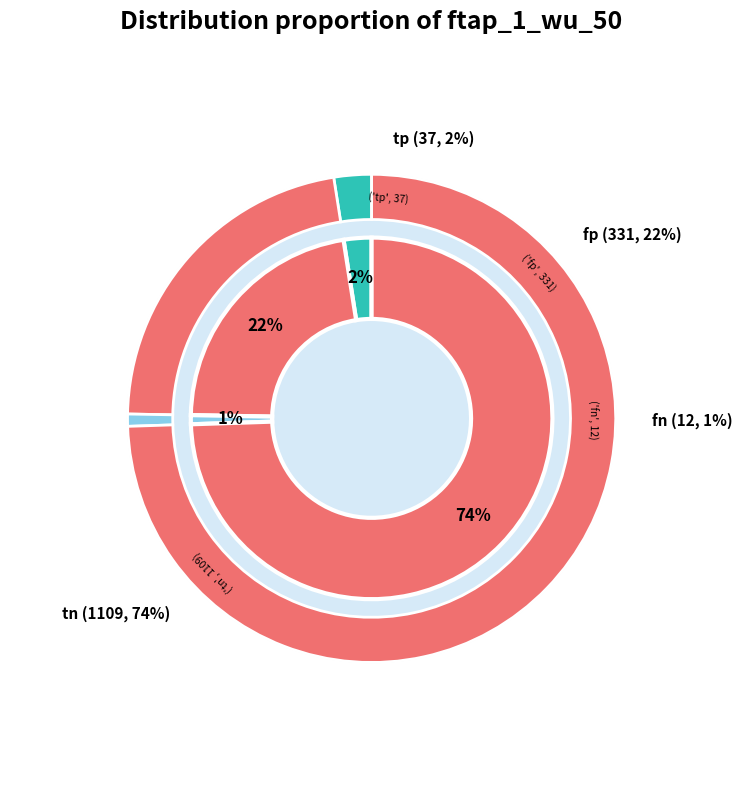

Count the number of slices in the pie.

4